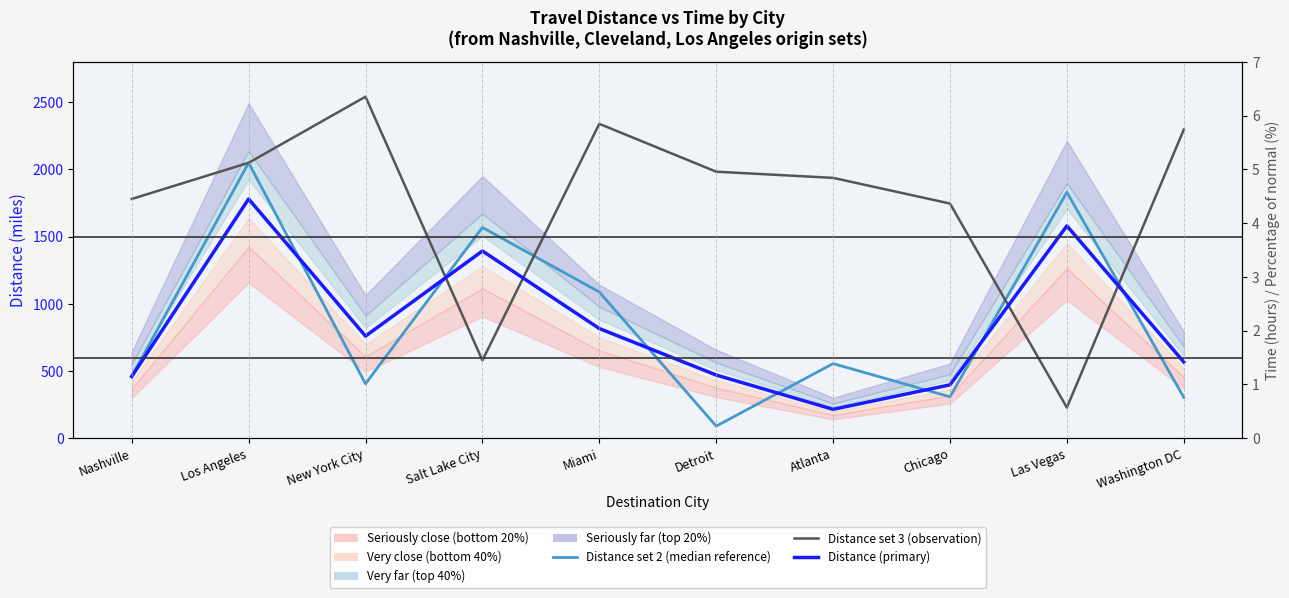

In Distance (primary), how many points are higher than both neighbors (excluding endpoints)?

3